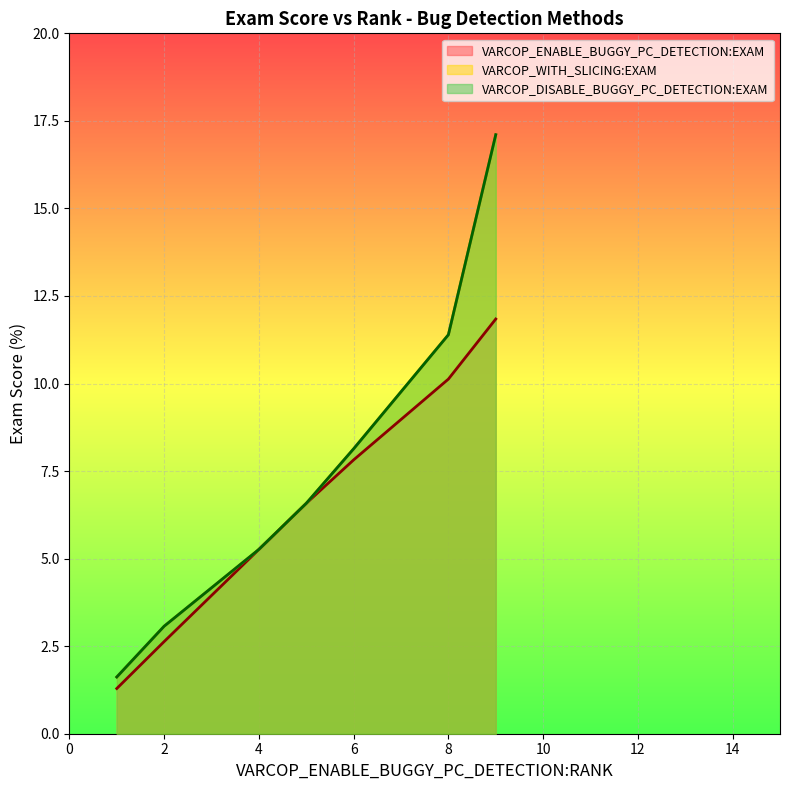

At 7, list the series in order from smallest to largest.

VARCOP_ENABLE_BUGGY_PC_DETECTION:EXAM, VARCOP_WITH_SLICING:EXAM, VARCOP_DISABLE_BUGGY_PC_DETECTION:EXAM